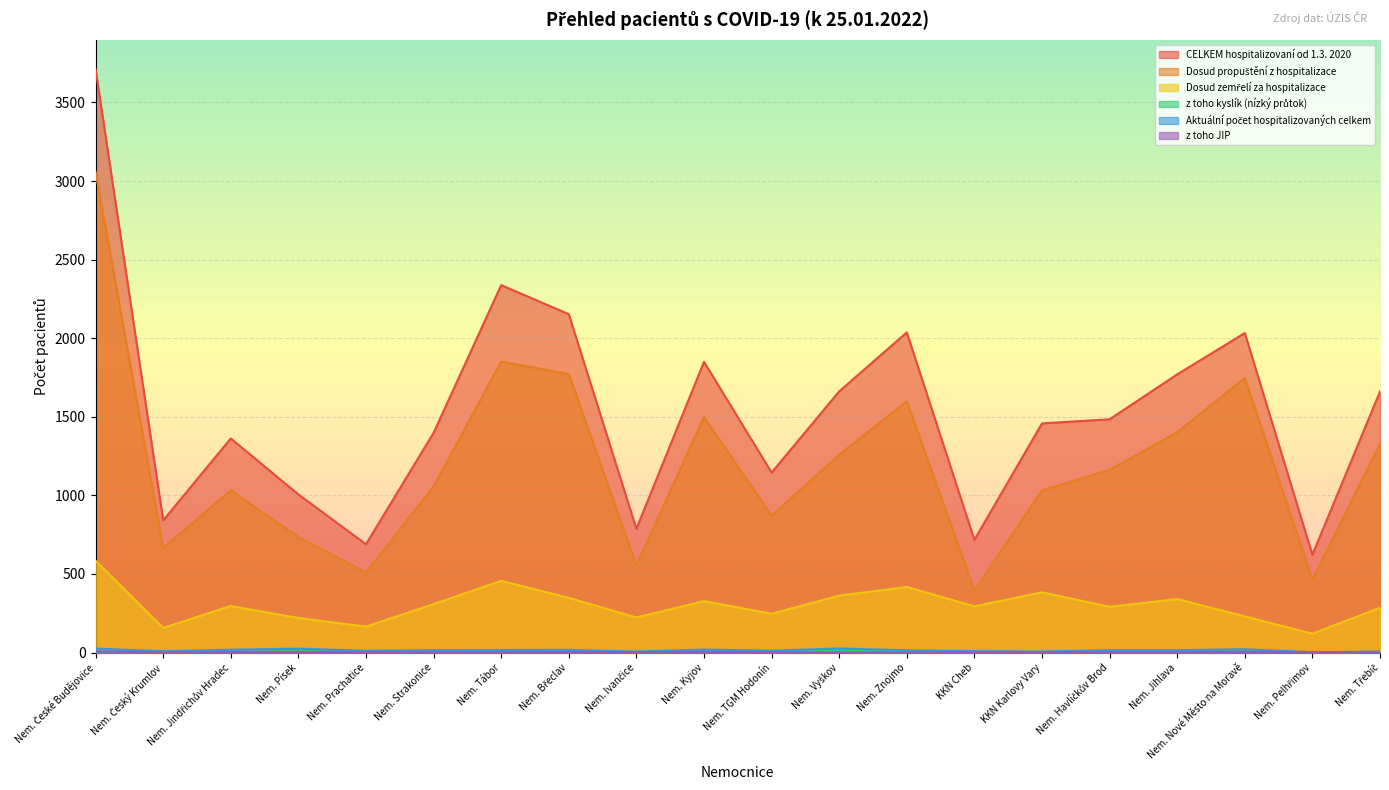

True or false: z toho kyslík (nízký průtok) has more than 0 interior local peaks.

True